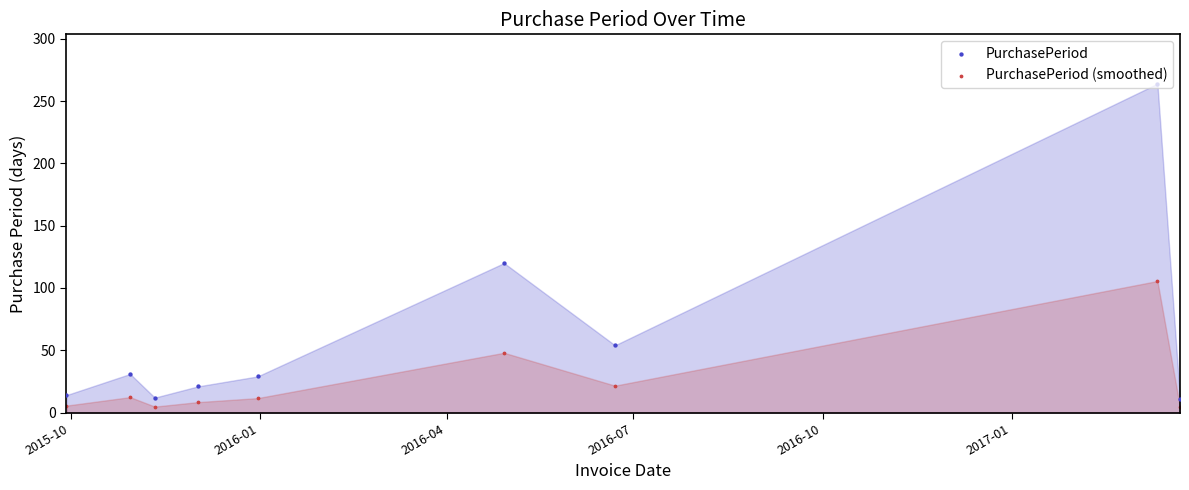

Which series reaches the minimum Y coordinate?

PurchasePeriod (smoothed)